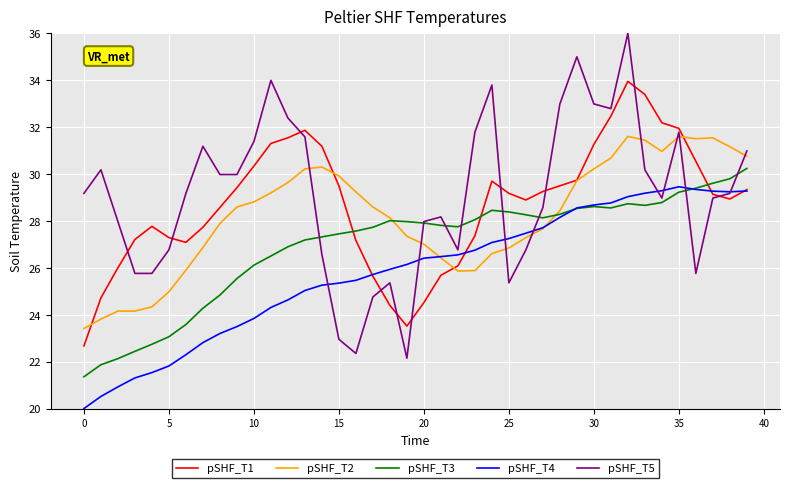

Which series ends up on top after the final intersection of pSHF_T4 and pSHF_T5?

pSHF_T5